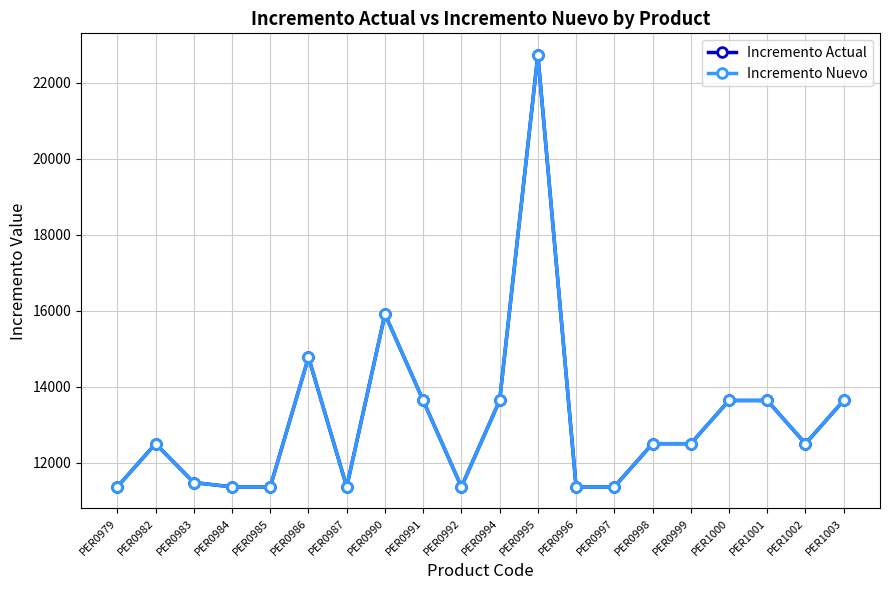

Which series has the largest range (max minus min)?

Incremento Nuevo